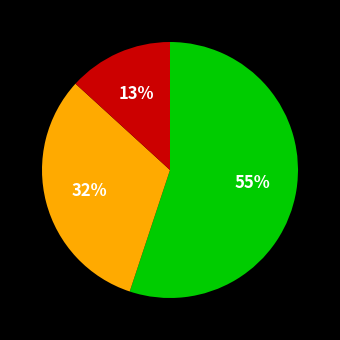

Is there any slice that represents more than half of the pie?

Yes